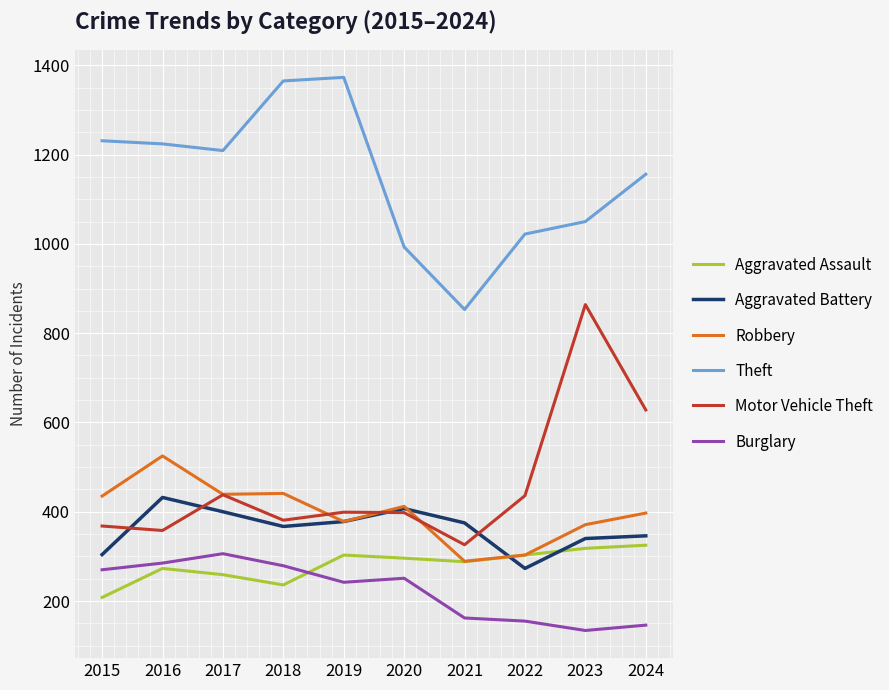

What is the smallest value displayed?

134